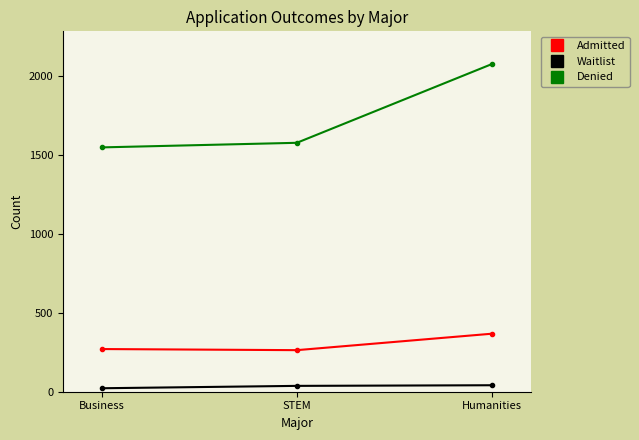

What is the value of the Denied point at the 2nd from the left?

1575